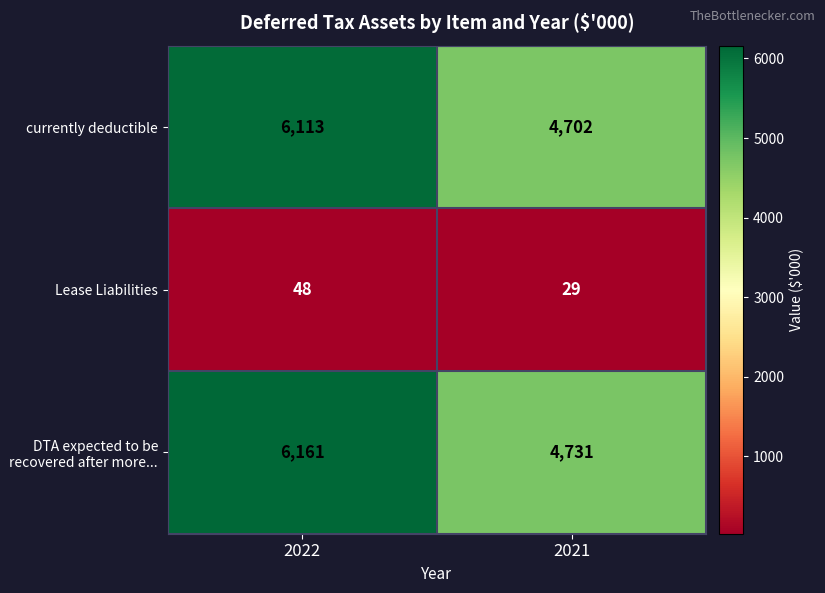

Reading left to right, what are all the values shown in this chart?

currently deductible: 6113	4702
Lease Liabilities: 48	29
DTA expected to be recovered after more...: 6161	4731